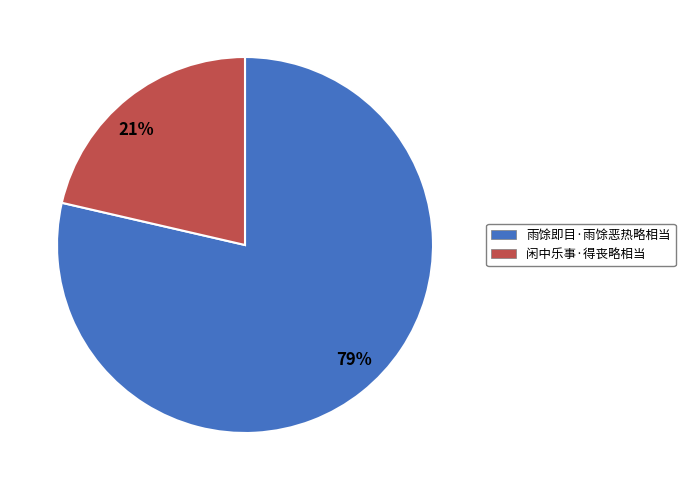

To the nearest percent, what is the combined percentage of 雨馀即目·雨馀恶热略相当 and 闲中乐事·得丧略相当?

100%